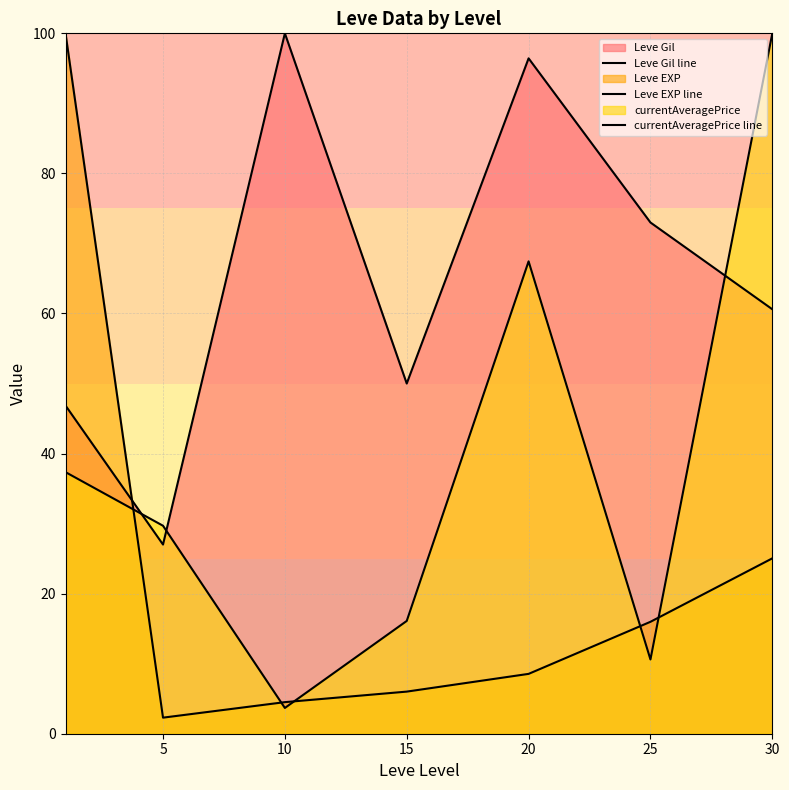

What is the average value of the Leve EXP line series?

23.2